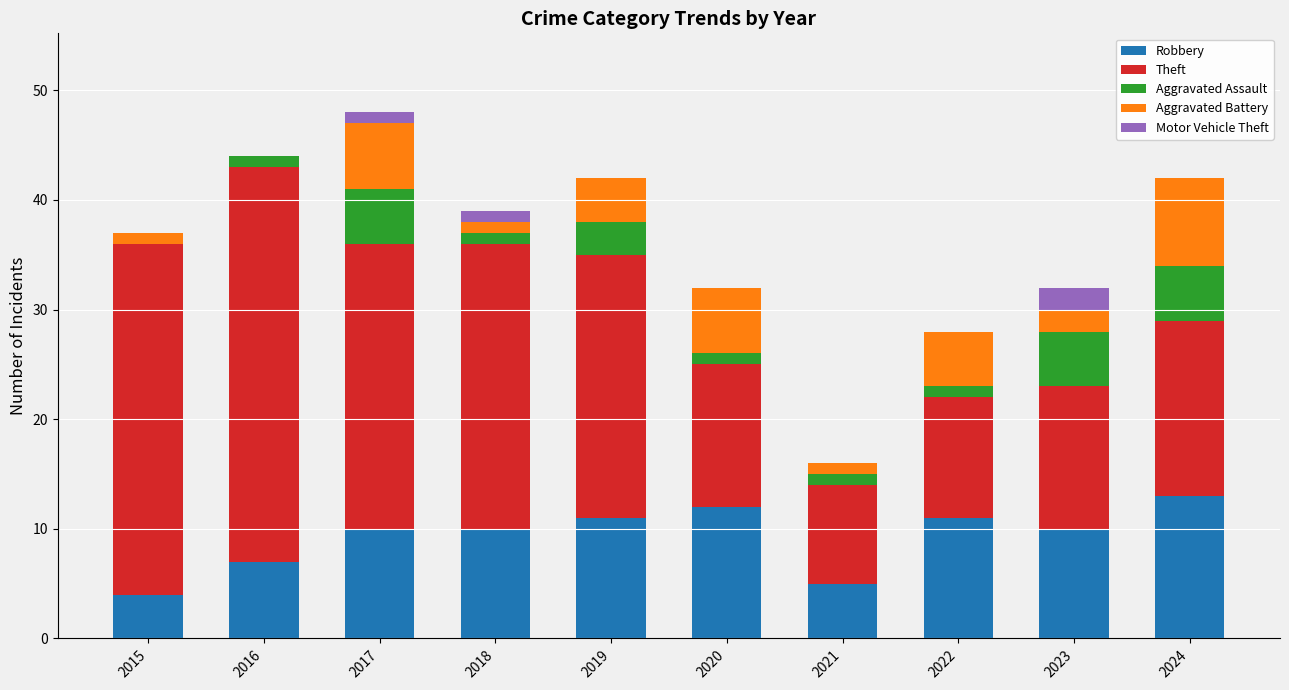

How many data points does each series have?

10